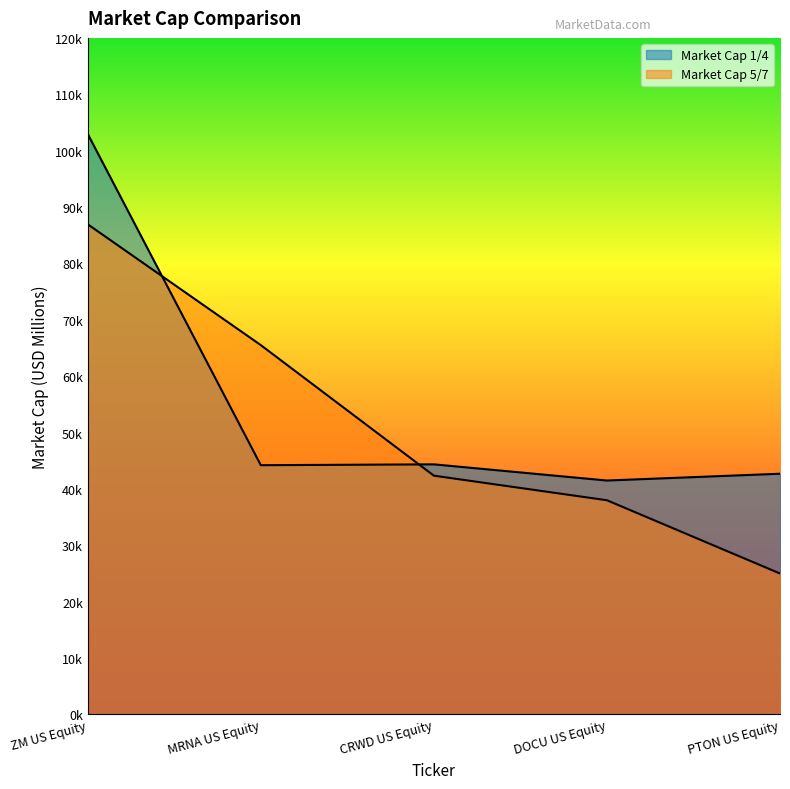

In Market Cap 1/4, how many points are lower than both neighbors (excluding endpoints)?

2